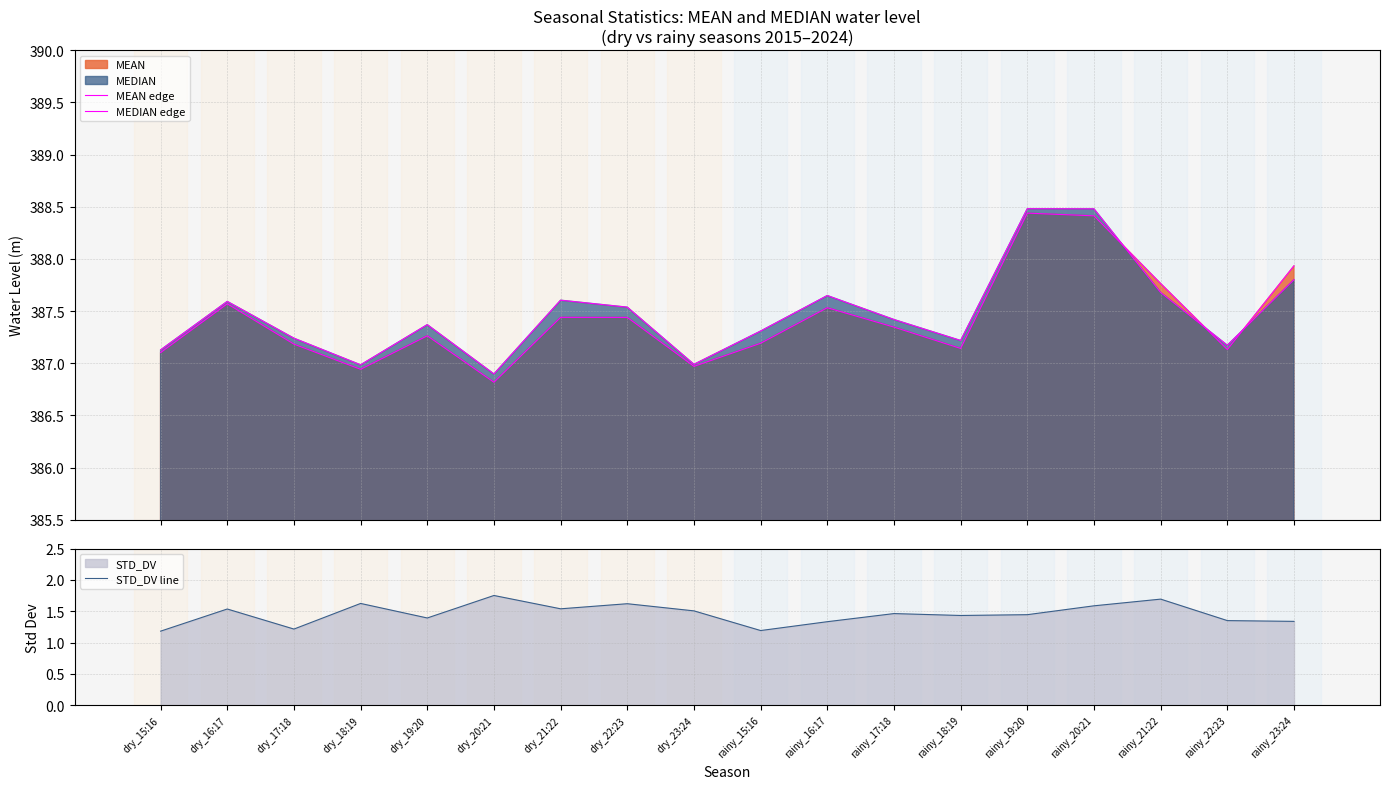

How many interior local valleys does the STD_DV line series have?

5